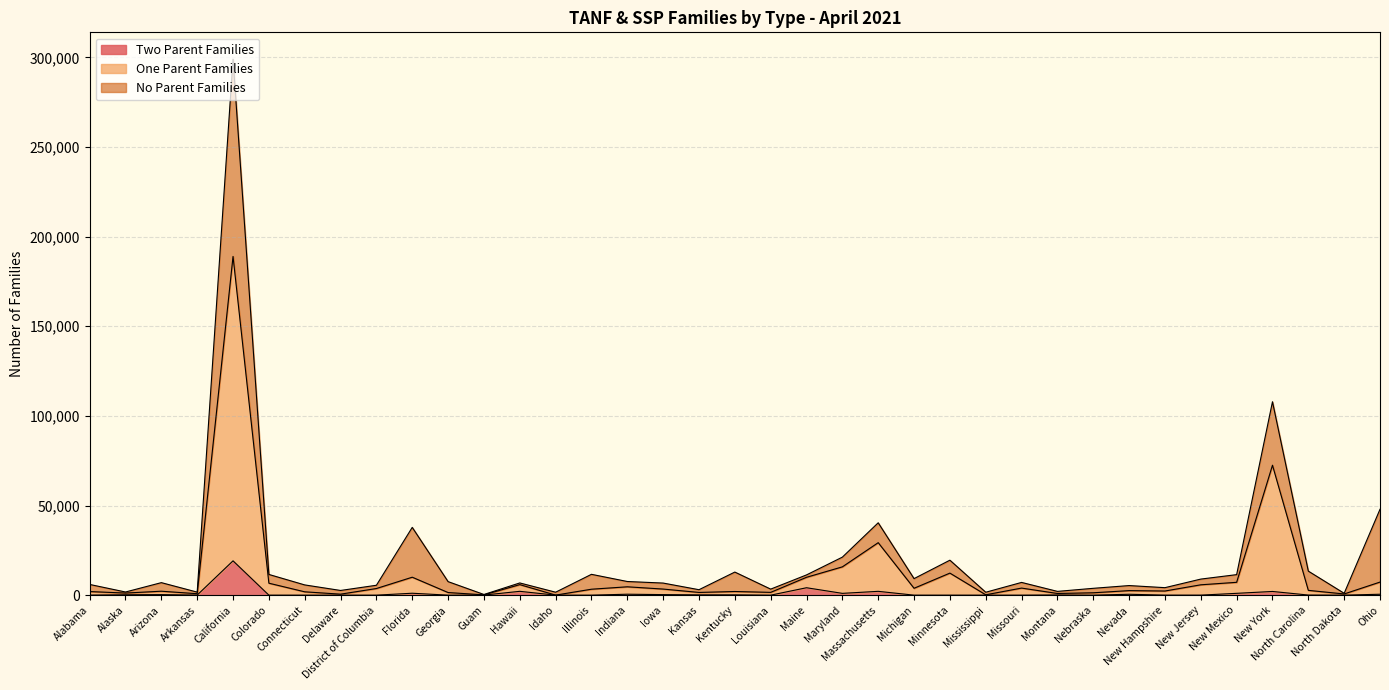

What is the highest value of the One Parent Families series?

188963